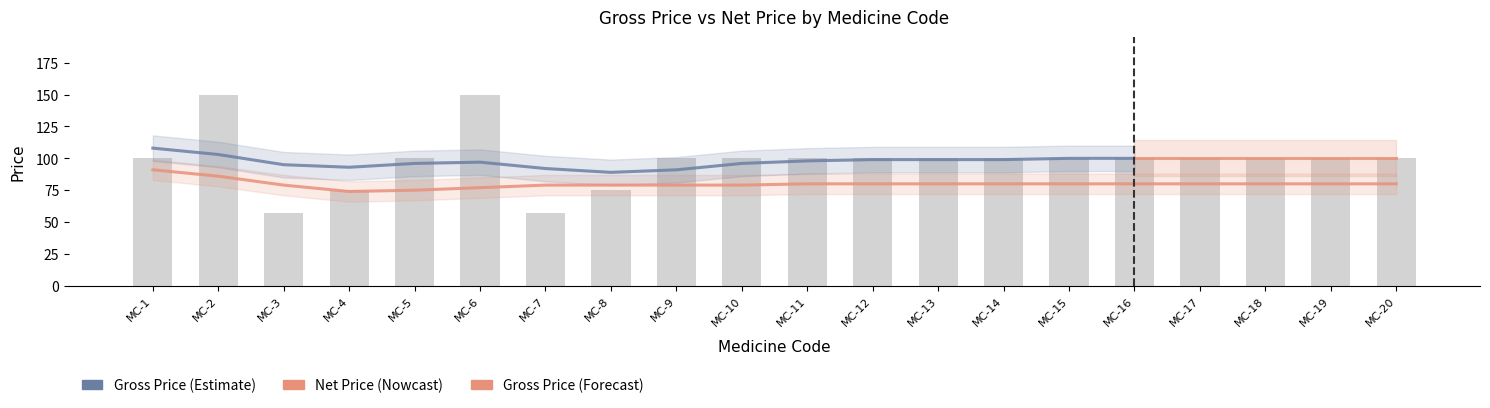

Rank the categories by value from lowest to highest.

MC-3, MC-7, MC-4, MC-8, MC-1, MC-5, MC-9, MC-10, MC-11, MC-12, MC-13, MC-14, MC-15, MC-16, MC-17, MC-18, MC-19, MC-20, MC-2, MC-6